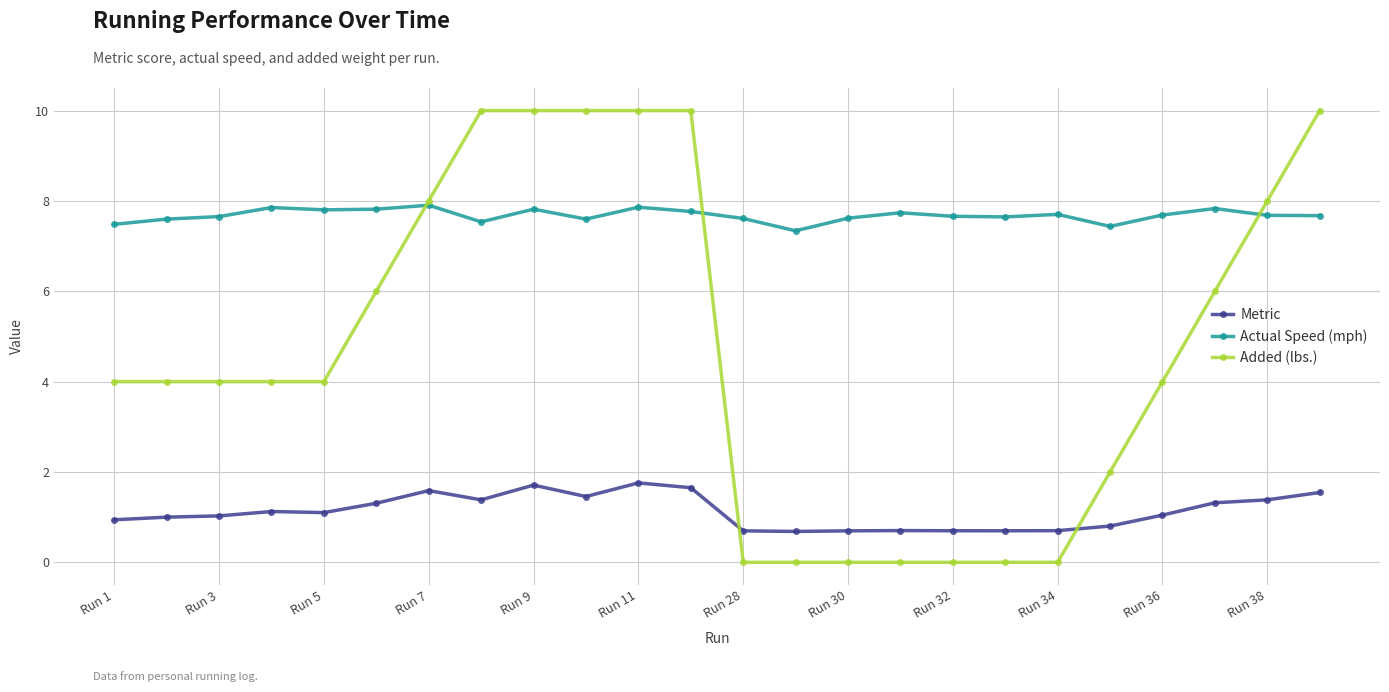

Rank the series by their maximum value, from highest to lowest.

Added (lbs.), Actual Speed (mph), Metric